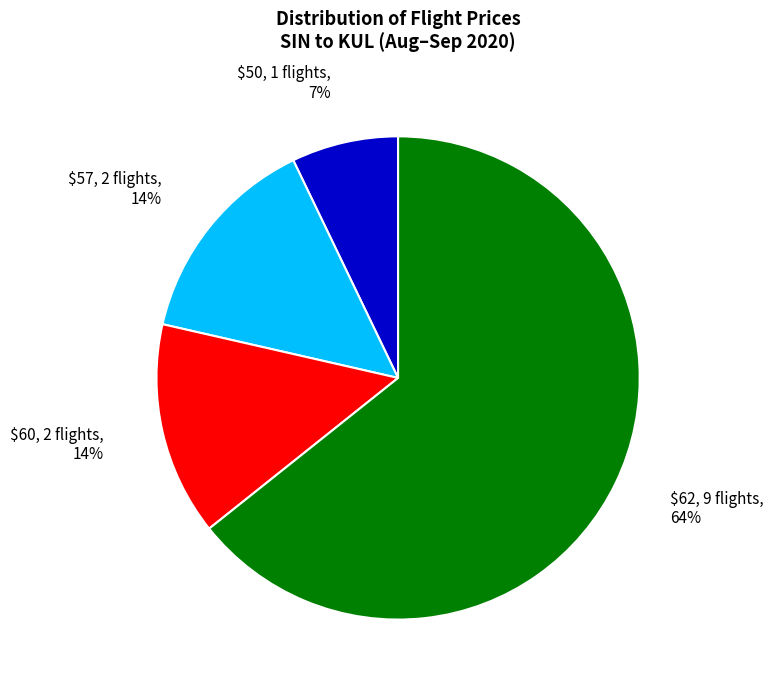

To the nearest percent, what is the average slice percentage?

25%